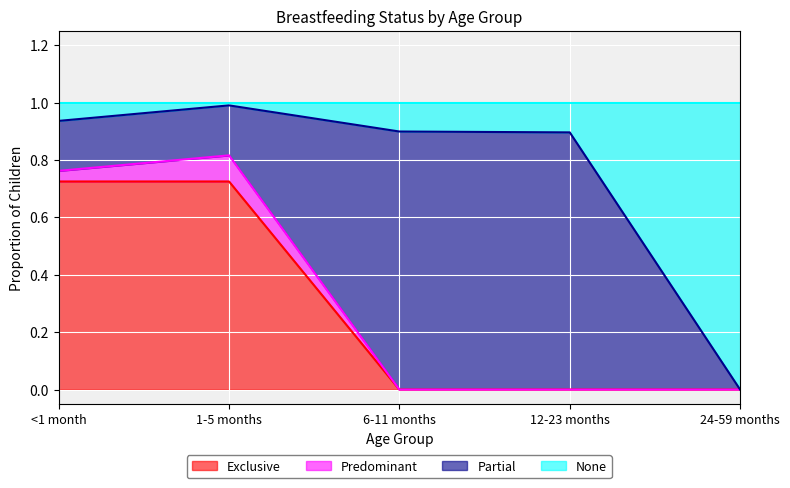

What are all the series names shown in the legend?

Exclusive, Predominant, Partial, None